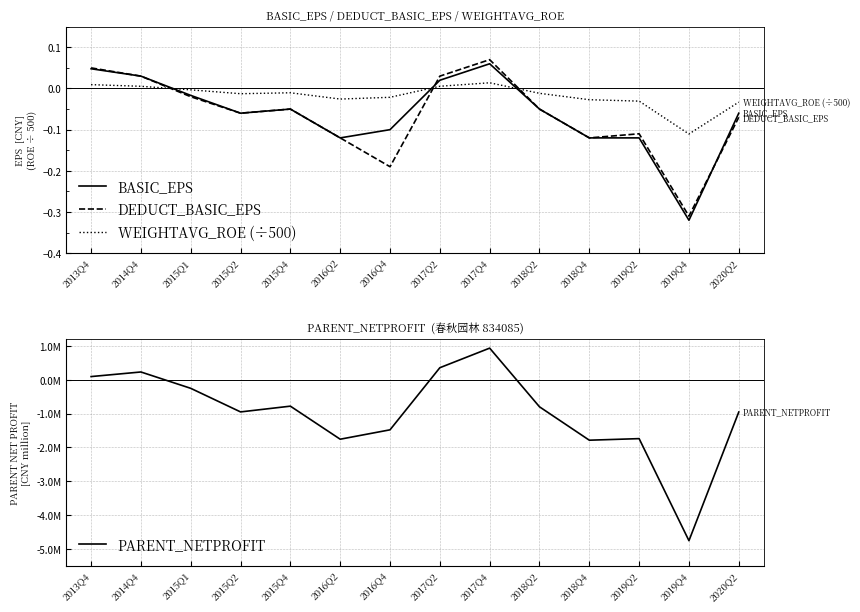

How many interior local peaks does the PARENT_NETPROFIT series have?

4